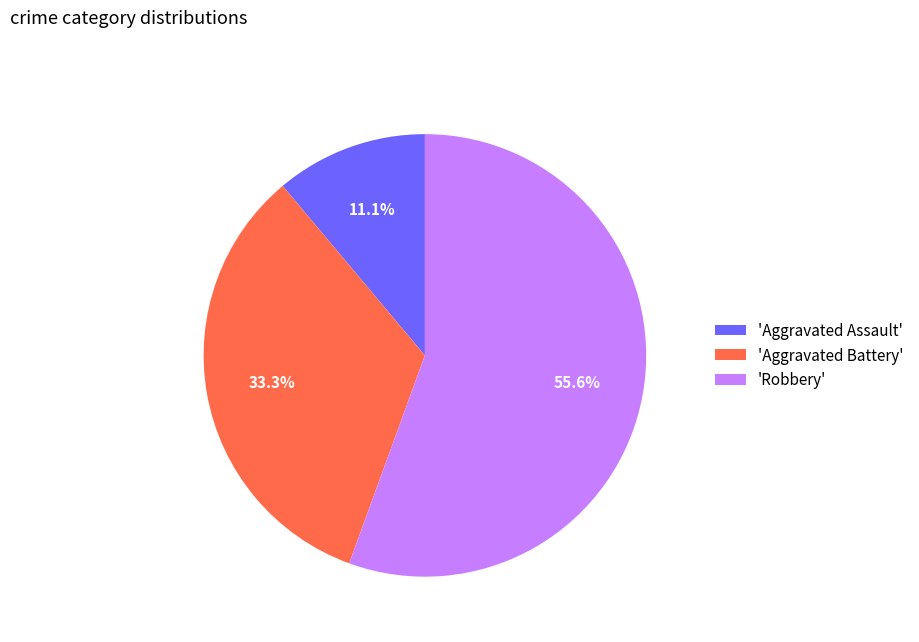

Does any single category account for the majority?

Yes